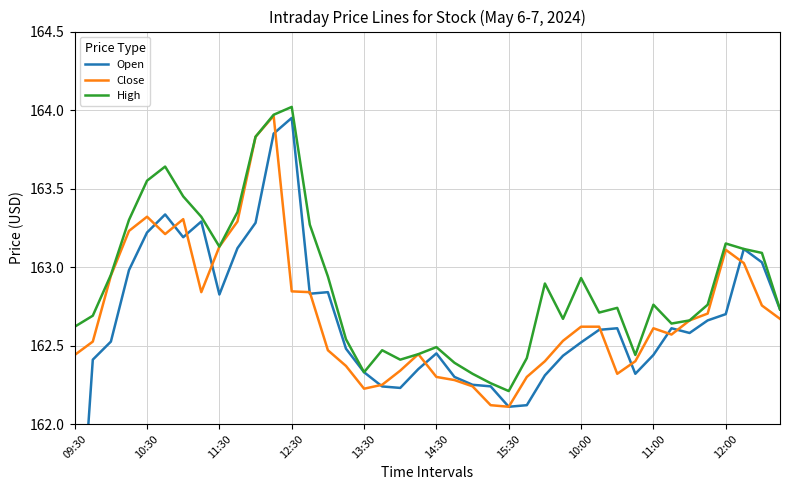

List the series in order of their overall mean, highest first.

High, Close, Open